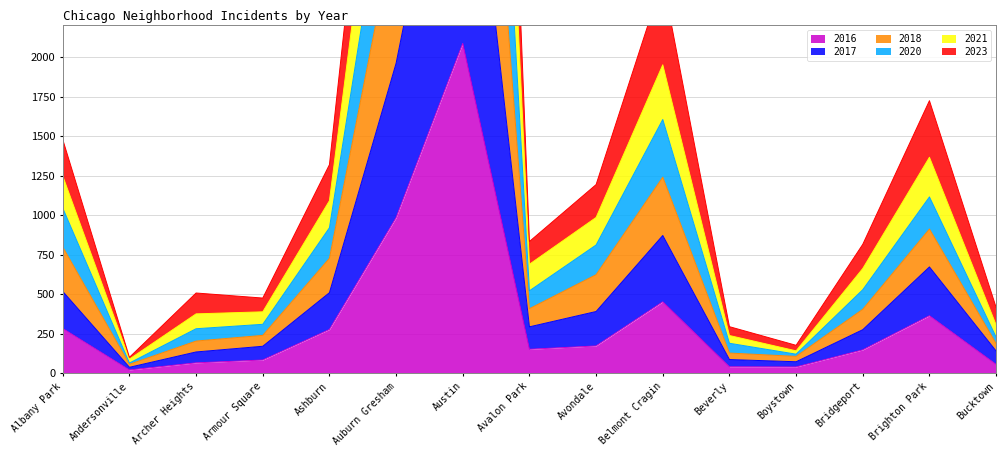

What position from the left is Auburn Gresham?

6